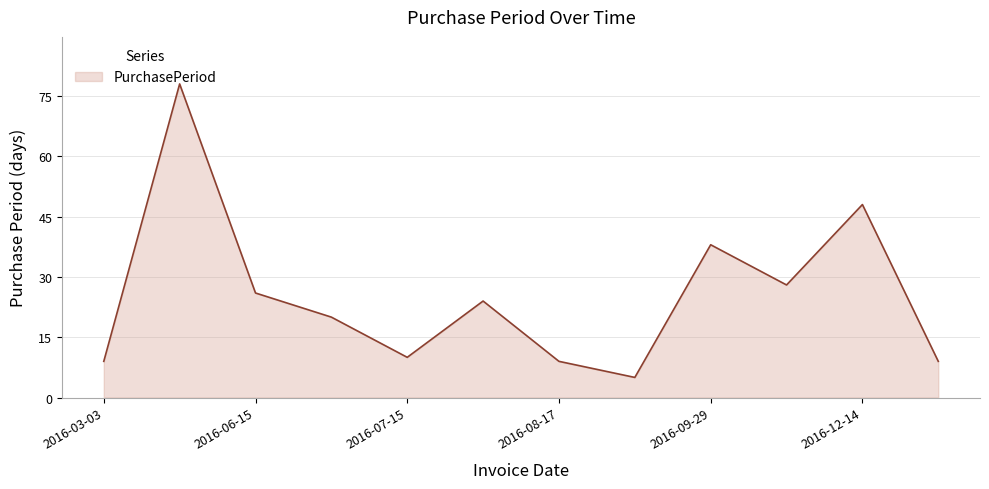

How many lines are shown in the chart?

1